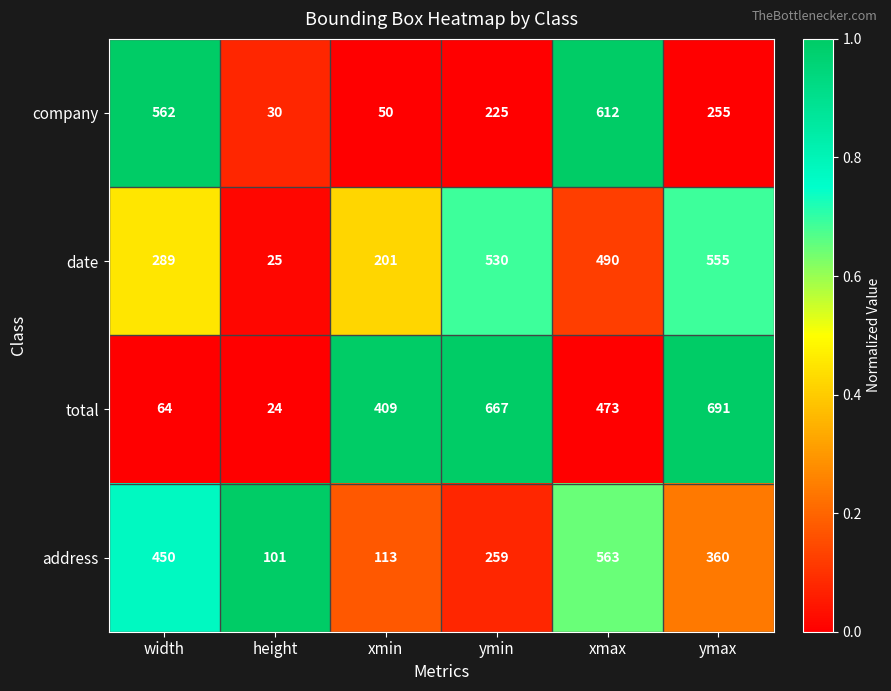

Rank the series by their maximum value, from highest to lowest.

total, company, address, date